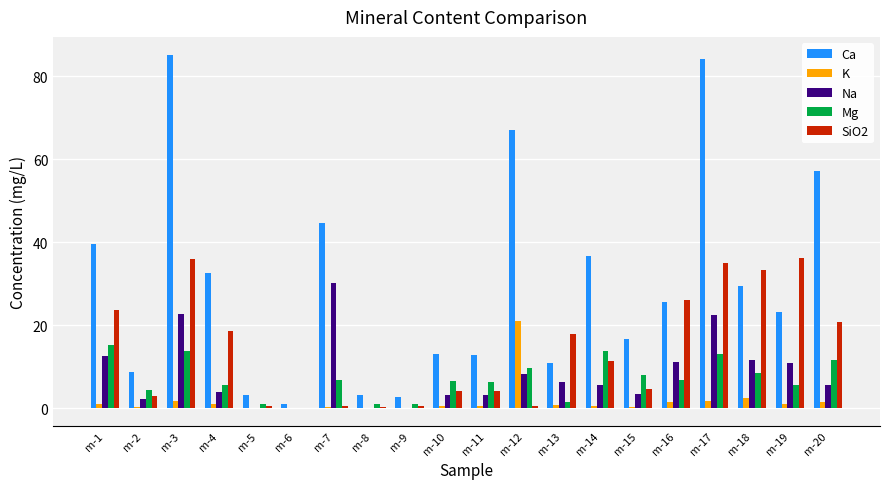

What are all the series names shown in the legend?

Ca, K, Na, Mg, SiO2